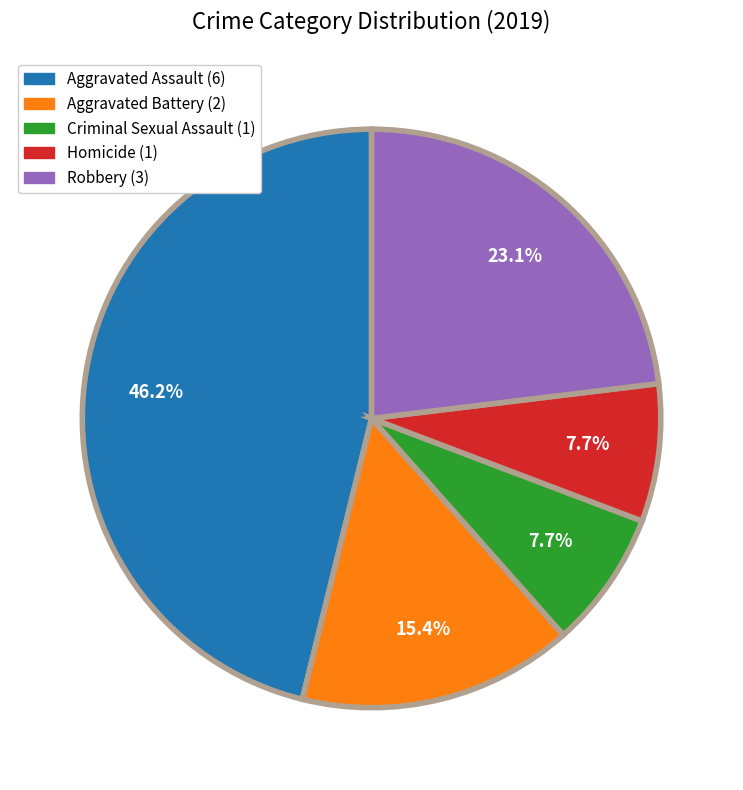

What is the total percentage of Robbery and Homicide?

30.8%